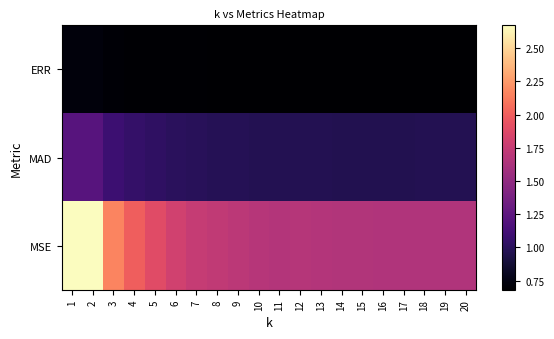

How many data points does each series have?

20